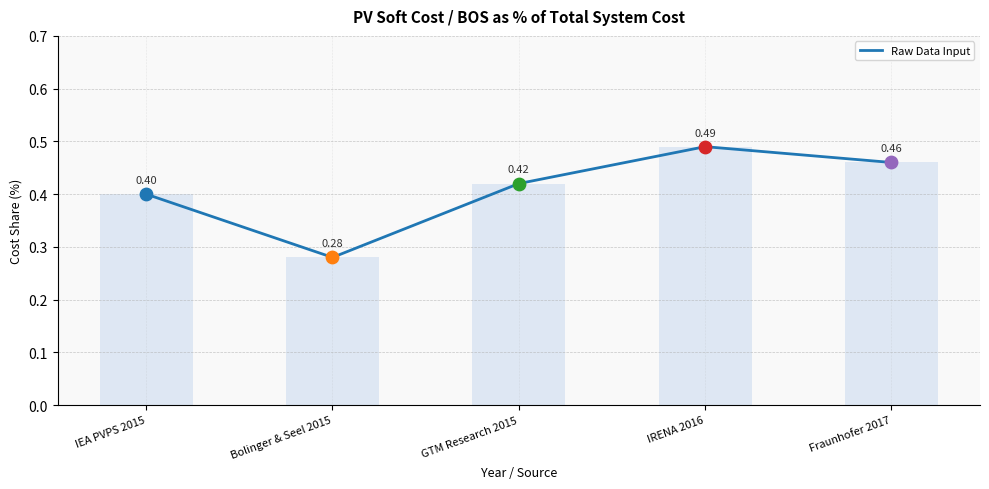

Between Bolinger & Seel 2015 and GTM Research 2015, which is larger?

GTM Research 2015